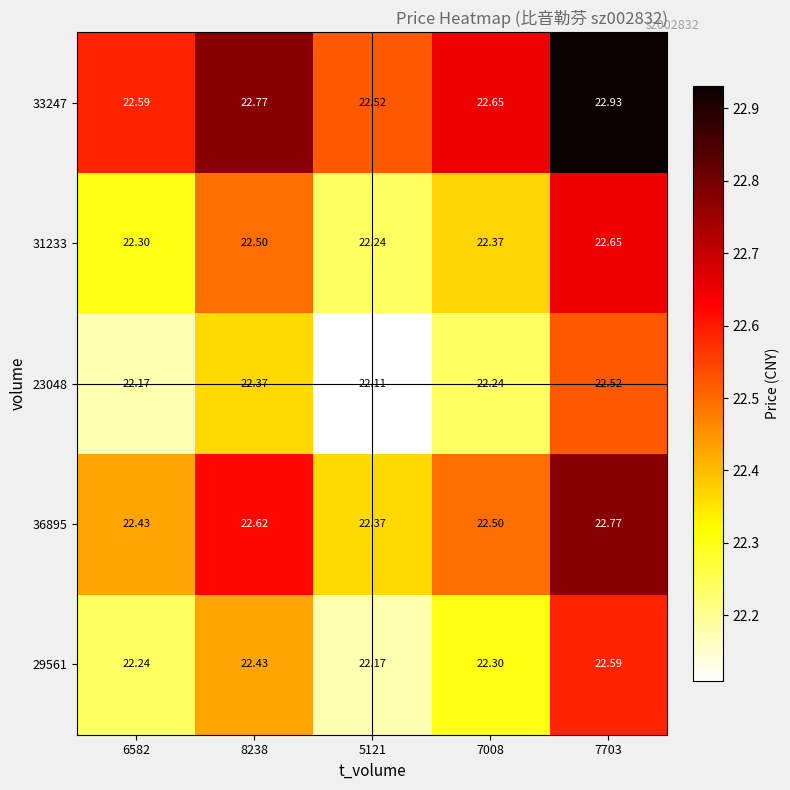

What is the total value across all series at 5121?

111.4